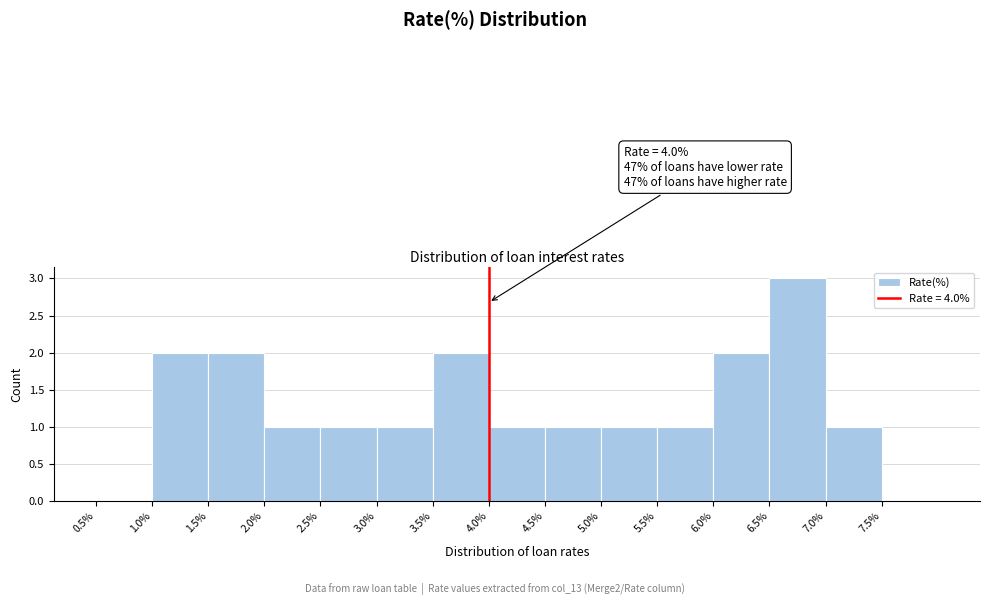

Which range on the x-axis has the tallest bar?

6.5 to 7.0